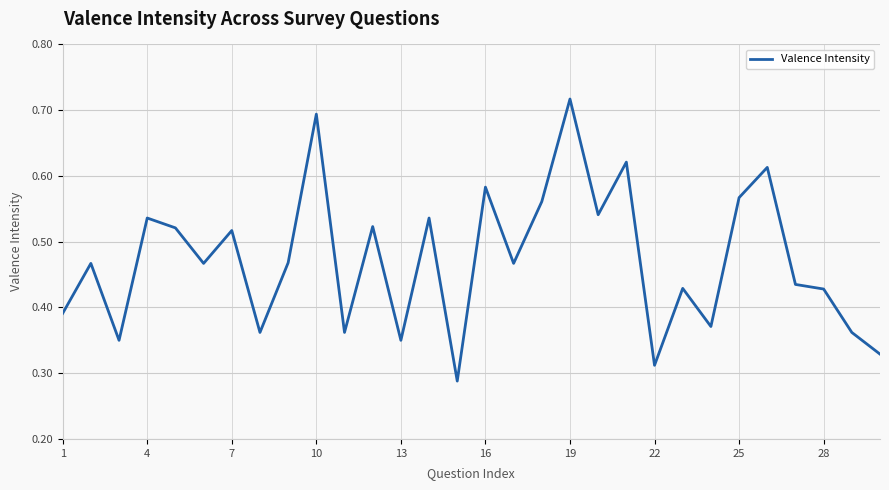

Which label corresponds to the largest value in the chart?

19